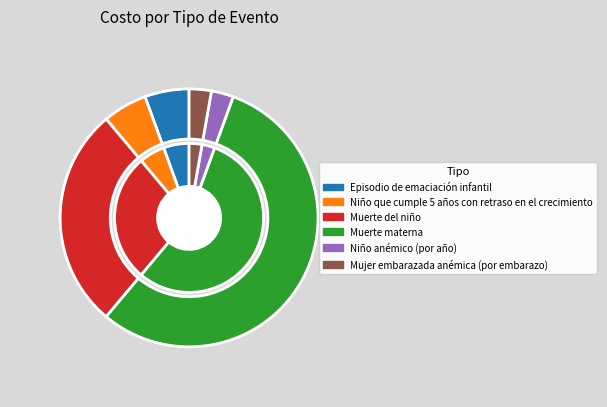

Which slice is the smallest?

Niño anémico (por año)